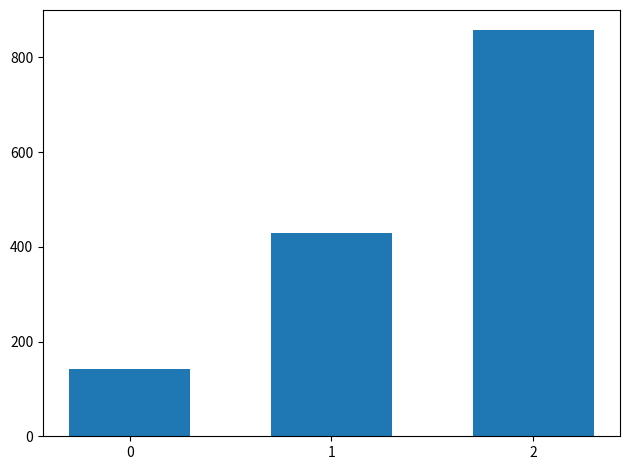

Where does the data first go above 428?

1